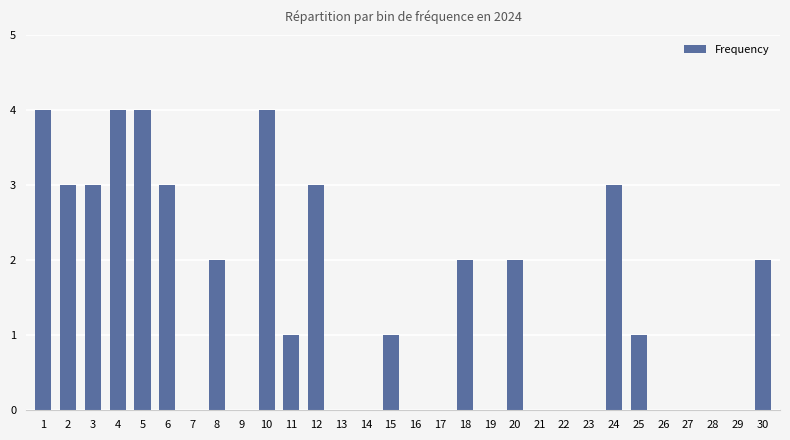

How many distinct data groups are displayed?

1